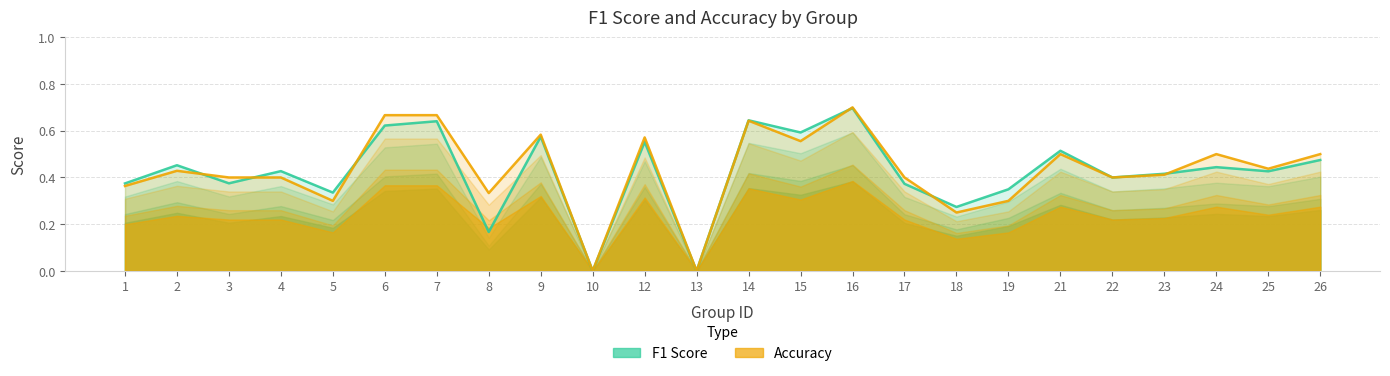

The f1 series shows 0.8 at 25. True or false?

False